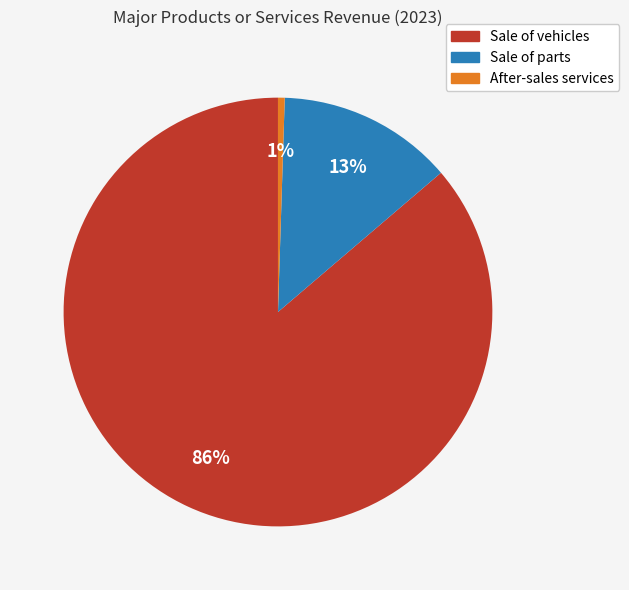

Do Sale of vehicles and Sale of parts together represent more than half of the pie?

Yes